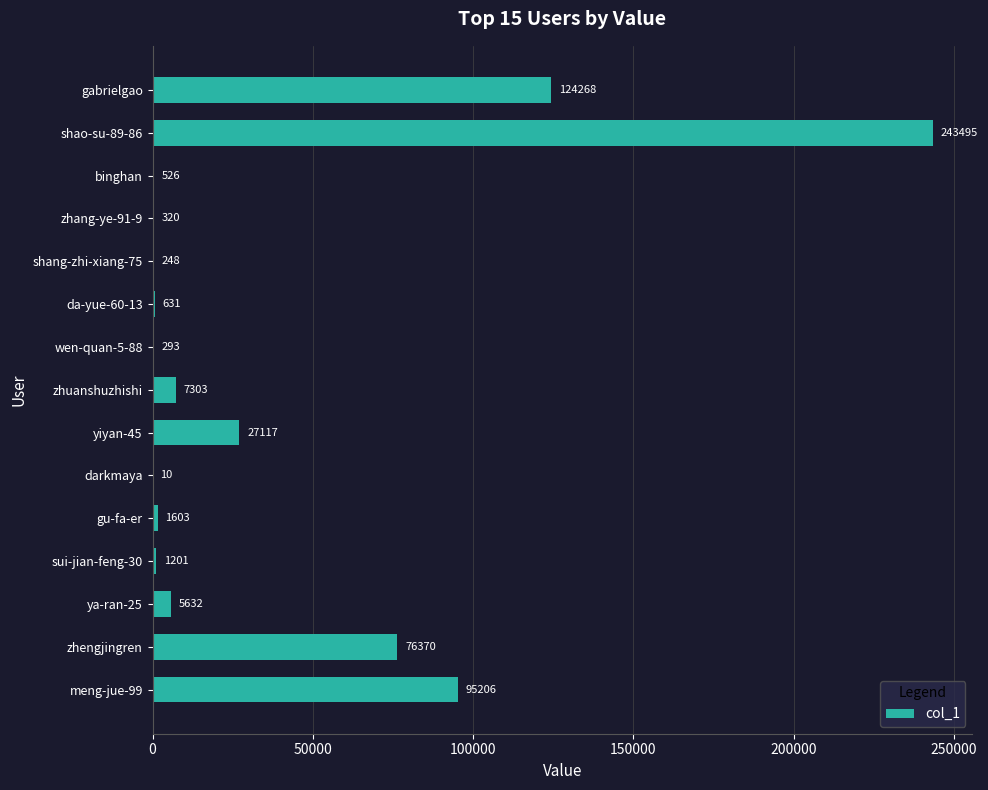

At which category does the chart reach its peak across all series?

shao-su-89-86